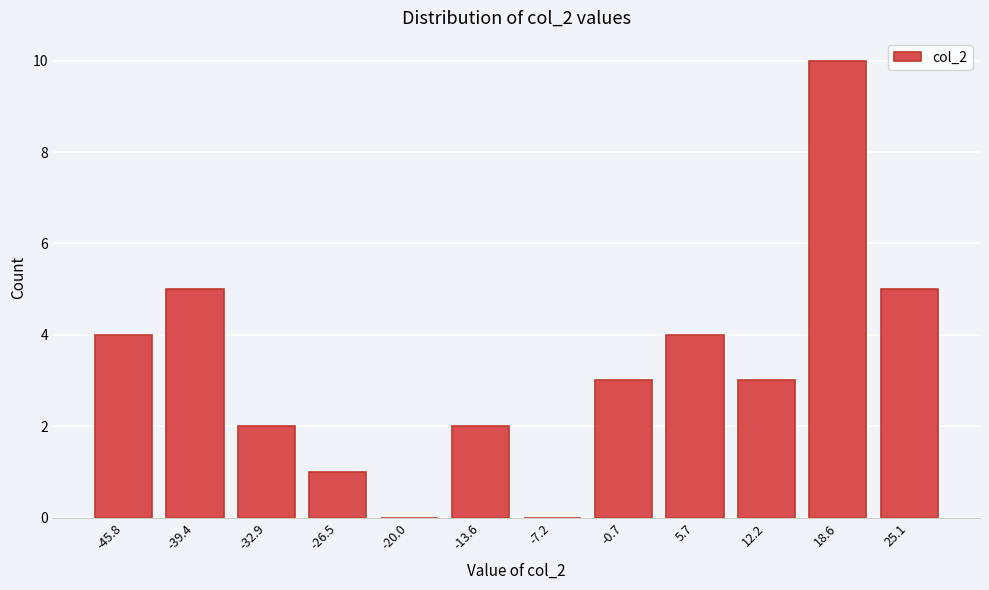

Reading right to left, extract all data points from this chart.

25.1=5	18.6=10	12.2=3	5.7=4	-0.7=3	-7.2=0	-13.6=2	-20.0=0	-26.5=1	-32.9=2	-39.4=5	-45.8=4